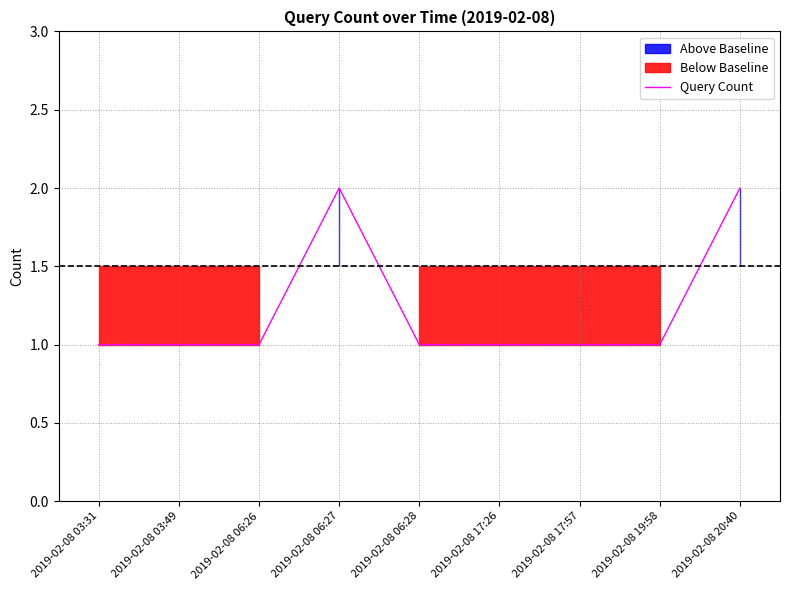

Between 2019-02-08 06:27 and 2019-02-08 17:57, which is larger?

2019-02-08 06:27